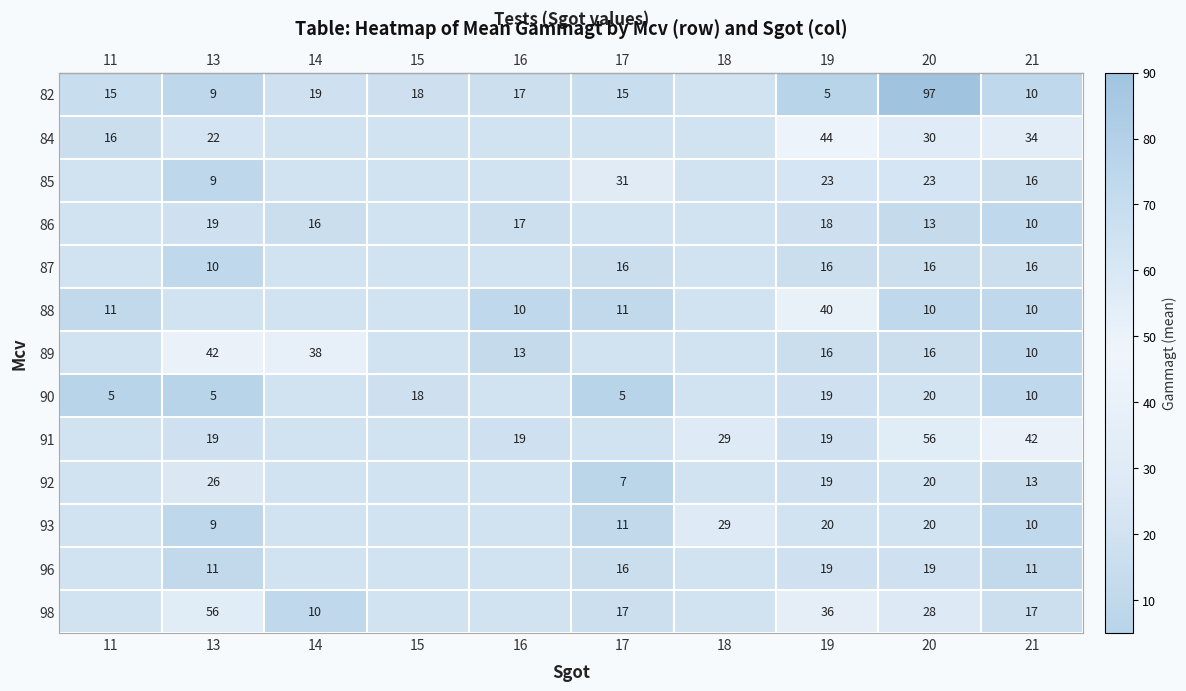

Reading right to left, list all the values displayed in this chart.

row_0: 10.0	97.0	5.0	20.0	15.0	17.0	18.0	19.0	9.0	15.0
row_1: 34.0	30.0	44.0	20.0	20.0	20.0	20.0	20.0	22.0	16.0
row_2: 16.0	23.0	23.0	20.0	31.0	20.0	20.0	20.0	9.0	20.0
row_3: 10.0	13.0	18.0	20.0	20.0	17.0	20.0	16.0	19.0	20.0
row_4: 16.0	16.0	16.0	20.0	16.0	20.0	20.0	20.0	10.0	20.0
row_5: 10.0	10.0	40.0	20.0	11.0	10.0	20.0	20.0	20.0	11.0
row_6: 10.0	16.0	16.0	20.0	20.0	13.0	20.0	38.0	42.0	20.0
row_7: 10.0	20.0	19.0	20.0	5.0	20.0	18.0	20.0	5.0	5.0
row_8: 42.0	56.0	19.0	29.0	20.0	19.0	20.0	20.0	19.0	20.0
row_9: 13.0	20.0	19.0	20.0	7.0	20.0	20.0	20.0	26.0	20.0
row_10: 10.0	20.0	20.0	29.0	11.0	20.0	20.0	20.0	9.0	20.0
row_11: 11.0	19.0	19.0	20.0	16.0	20.0	20.0	20.0	11.0	20.0
row_12: 17.0	28.0	36.0	20.0	17.0	20.0	20.0	10.0	56.0	20.0